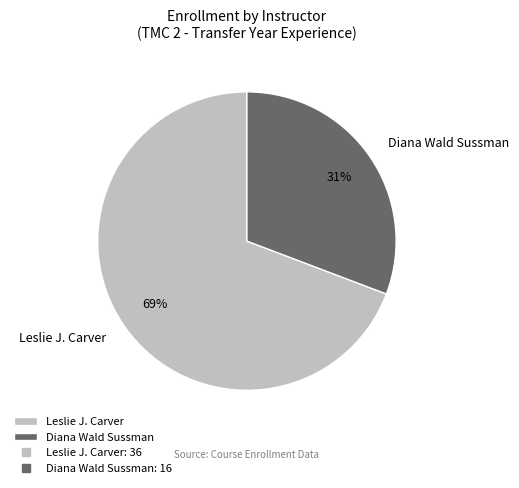

Which slice is the largest?

Leslie J. Carver